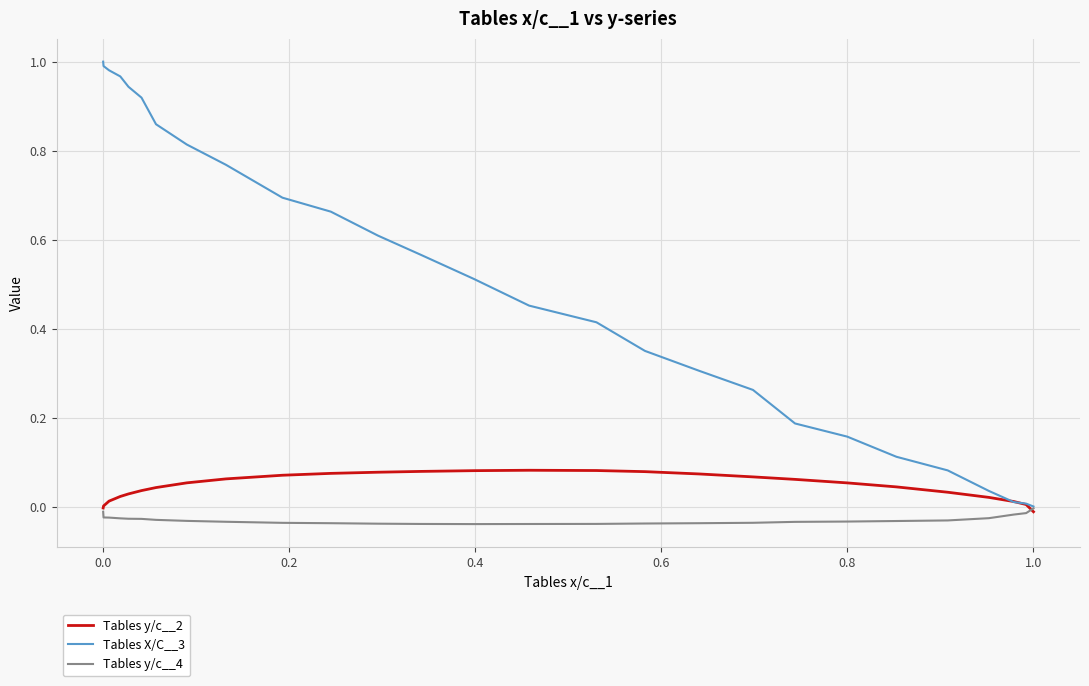

What is the sum of all Tables y/c__4 values?

-0.8